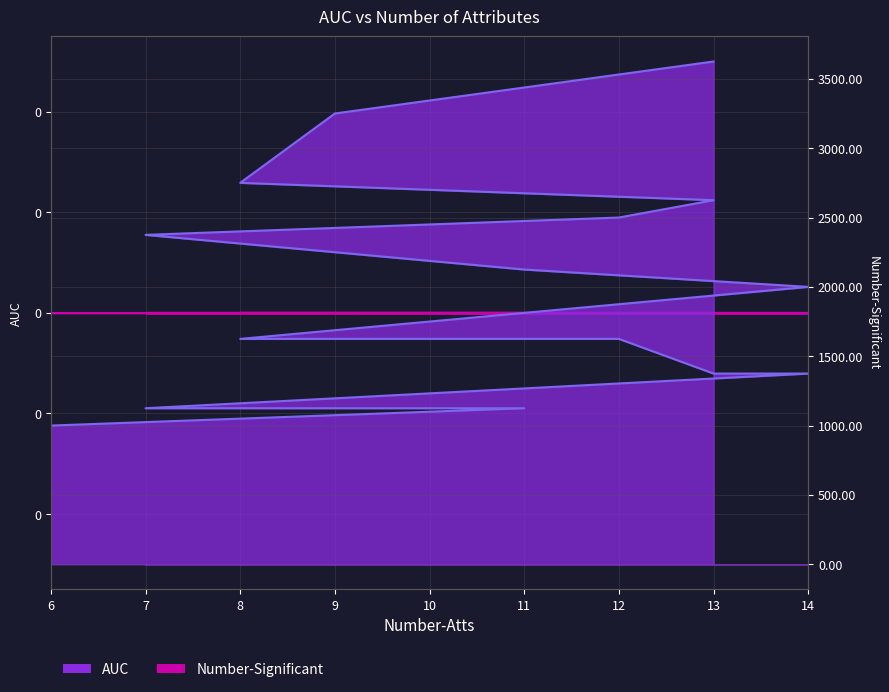

Does the chart have visible grid lines?

Yes